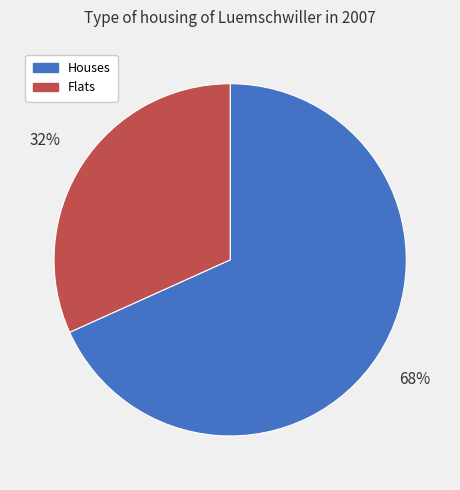

Combined, do Houses and Flats account for over 50%?

Yes